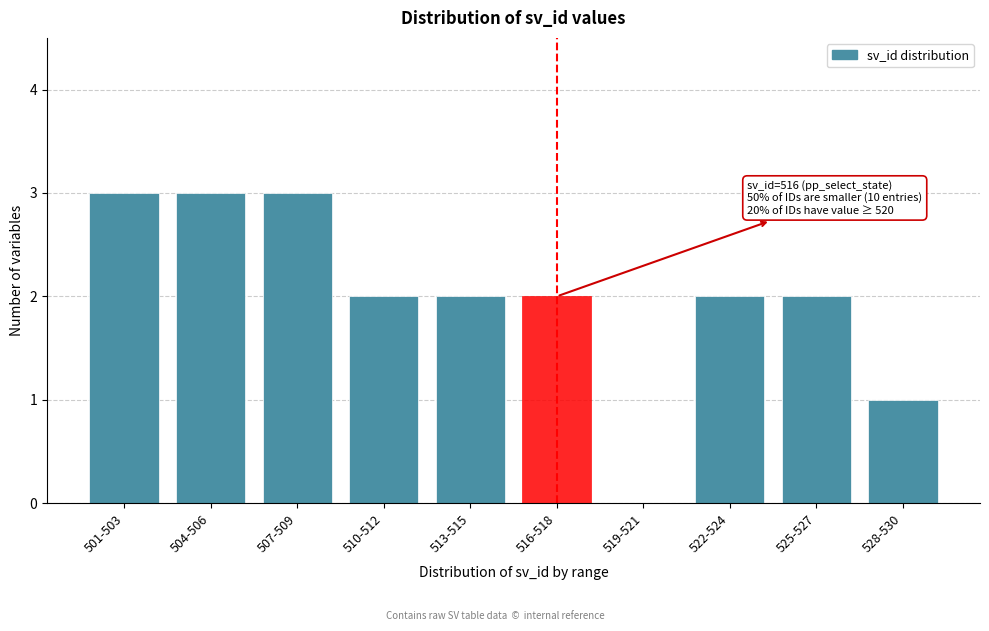

Reading left to right, extract all data points from this chart.

501-503=3	504-506=3	507-509=3	510-512=2	513-515=2	516-518=2	519-521=0	522-524=2	525-527=2	528-530=1